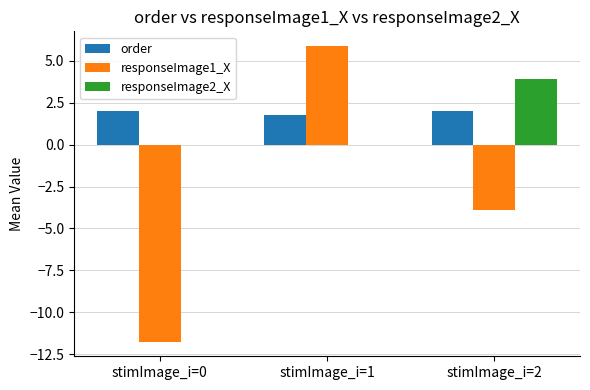

What is the sum of all order values?

5.8